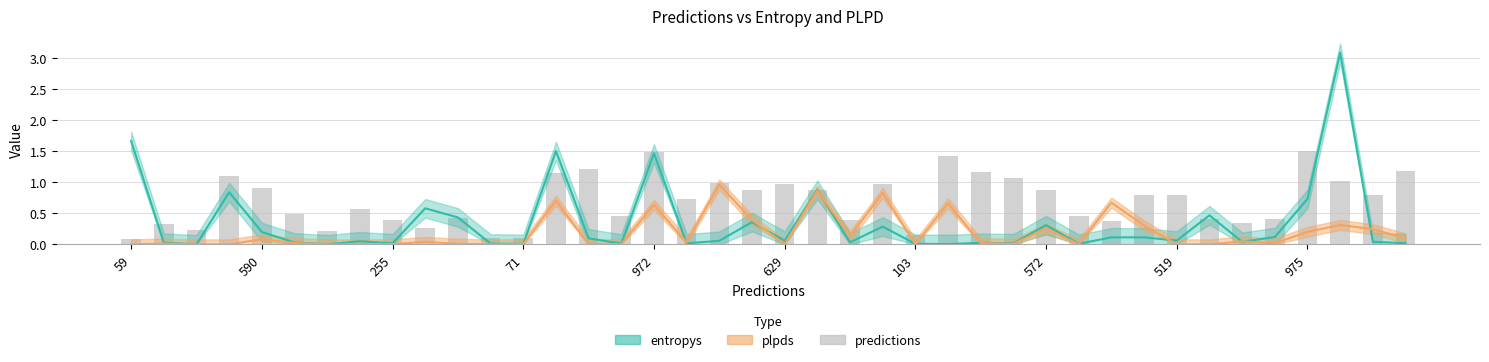

Are the bars grouped side by side (vs. stacked)?

No